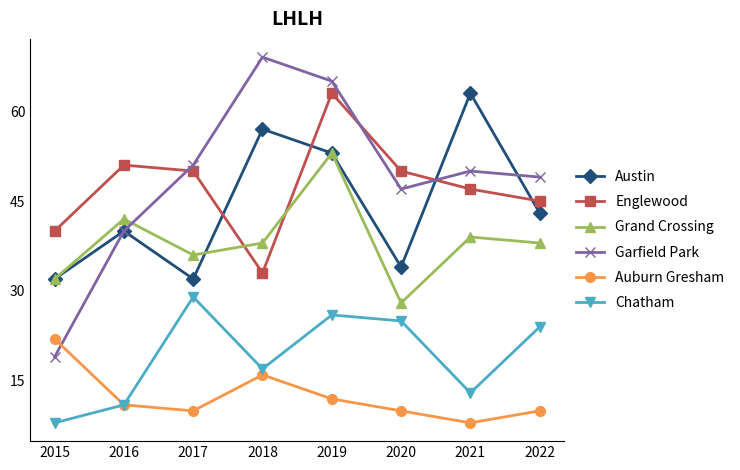

Which category has the highest value in the Garfield Park series?

2018